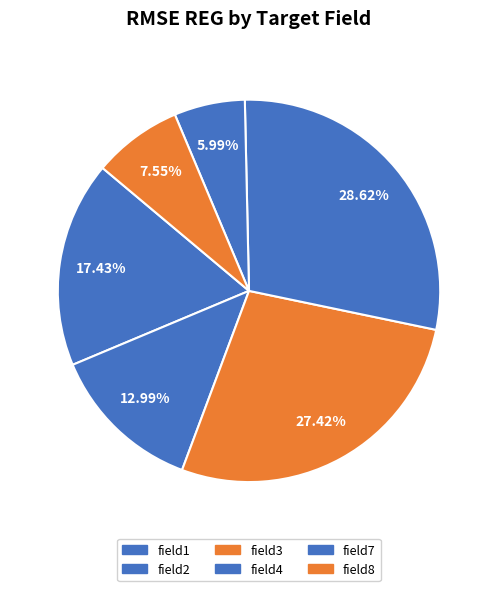

True or false: field3 accounts for 27% of the total.

True